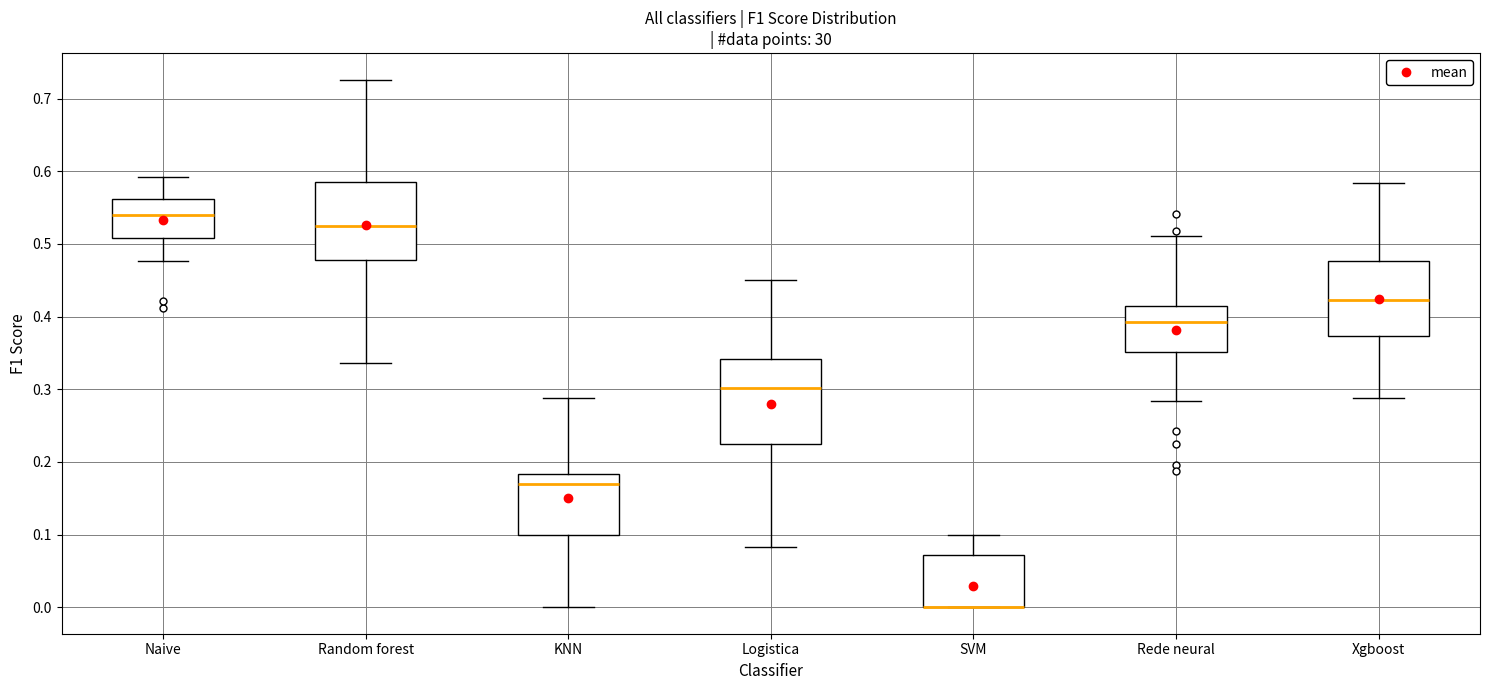

Where does the lower whisker of the box for Naive end on the y-axis? The values are not printed on the chart, so give them approximately, as read against the axis.

0.48